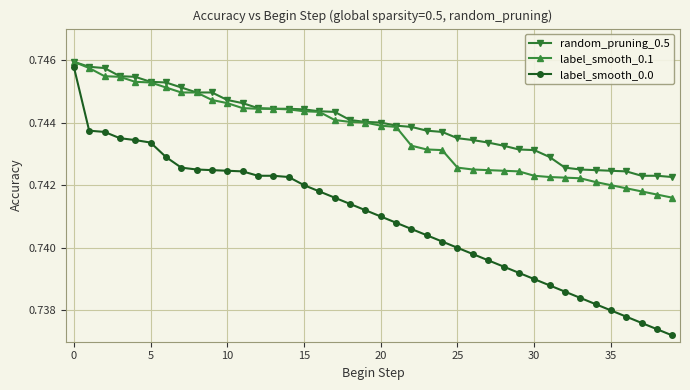

Which series has the widest spread of values?

label_smooth_0.0